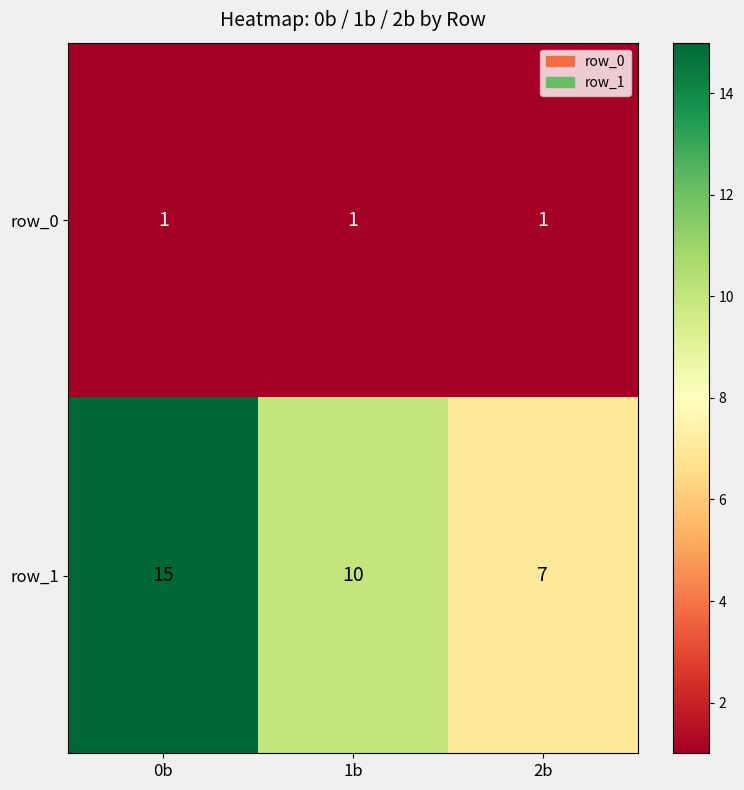

True or false: row_0 has a value of 1 at 0b.

True